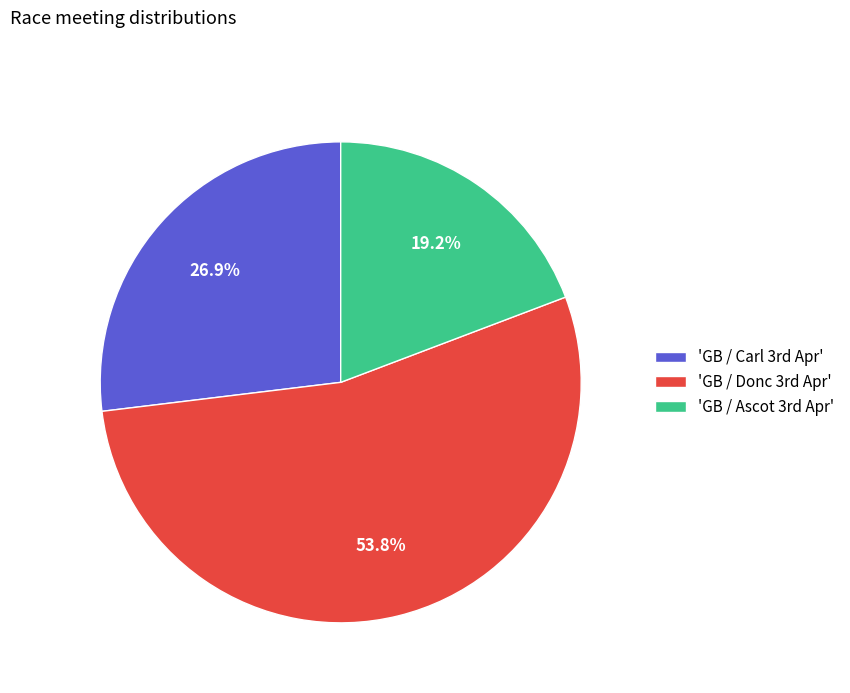

Count the number of slices in the pie.

3